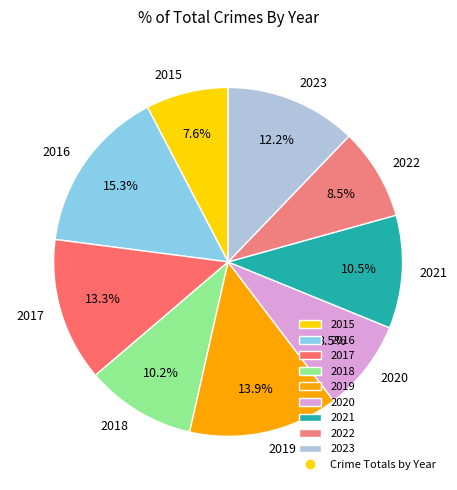

Which slice is the smallest?

2015